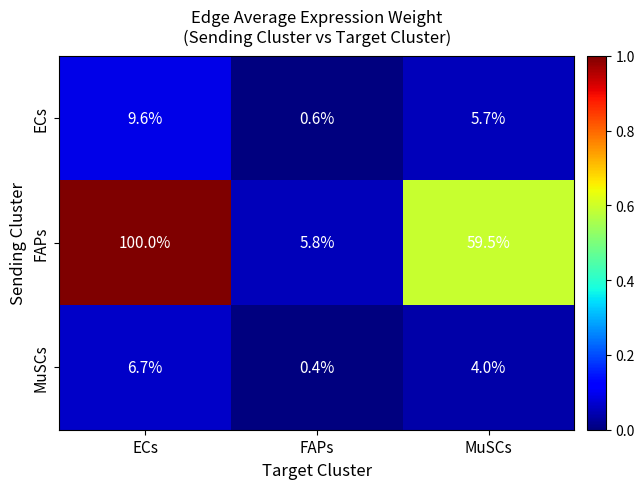

Reading right to left, what are all the values shown in this chart?

ECs: 5.7	0.6	9.6
FAPs: 59.5	5.8	100.0
MuSCs: 4.0	0.4	6.7